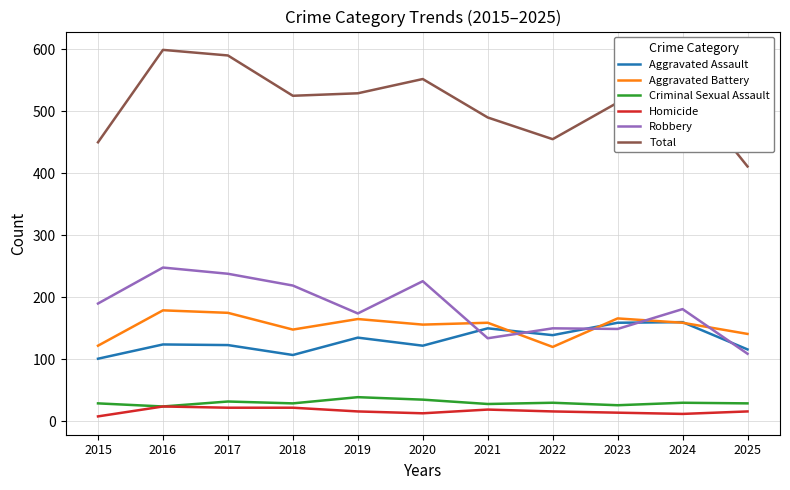

Count the number of categories in the chart.

11